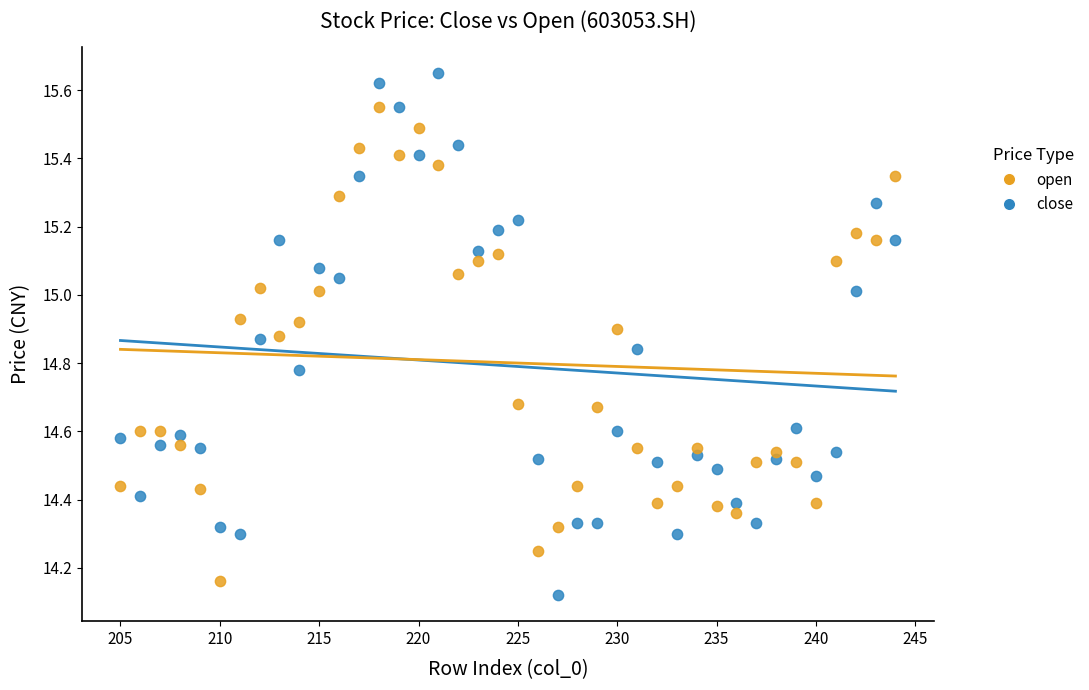

What are all the series names shown in the legend?

open, close